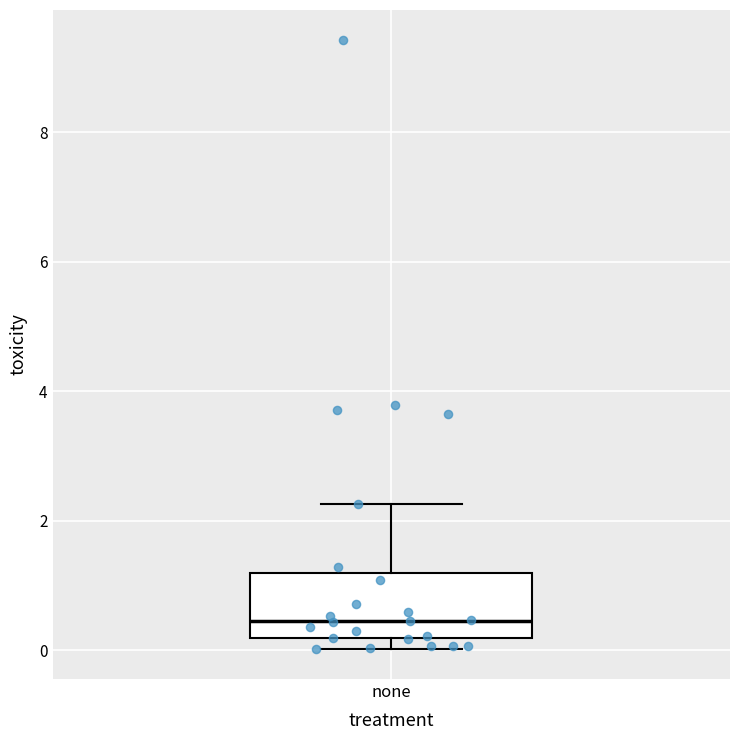

Read this box plot against the y-axis: the position of the median line, the range covered by the box, and the ends of both whiskers. The values are not printed on the chart, so give them approximately, as read against the axis.

median 0.4, box 0.2 to 1.2, whiskers 0.0 to 2.2